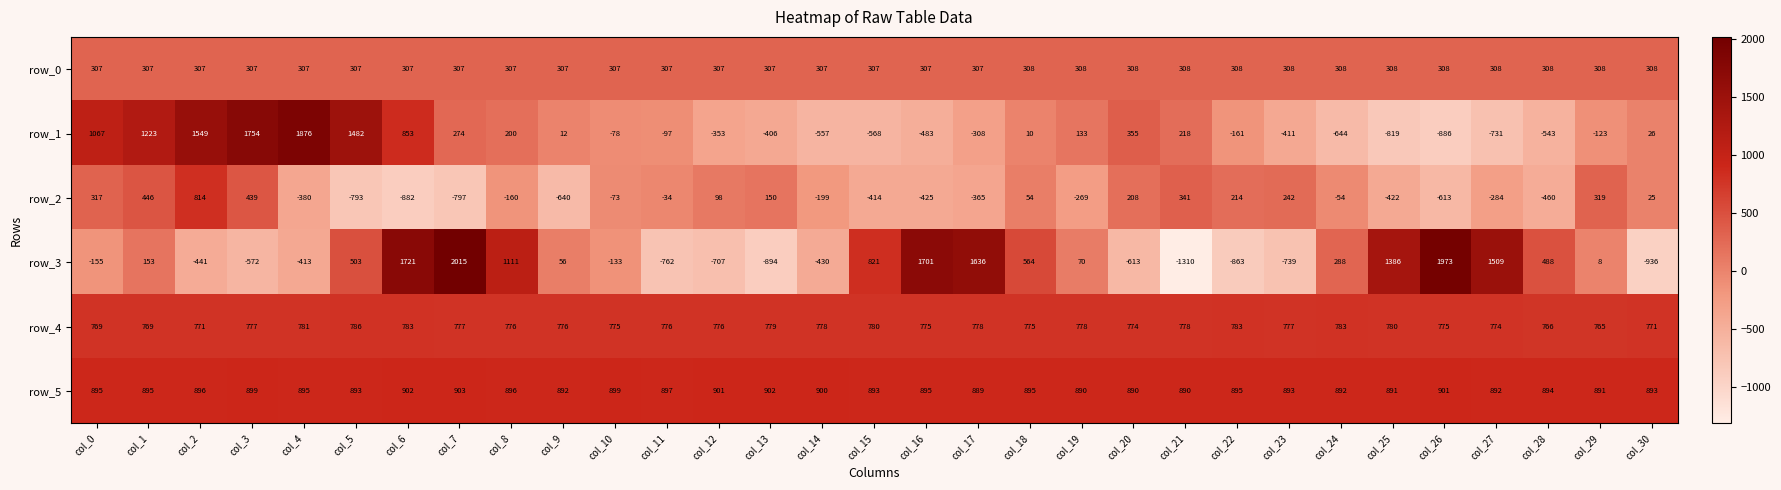

How many distinct data groups are displayed?

6